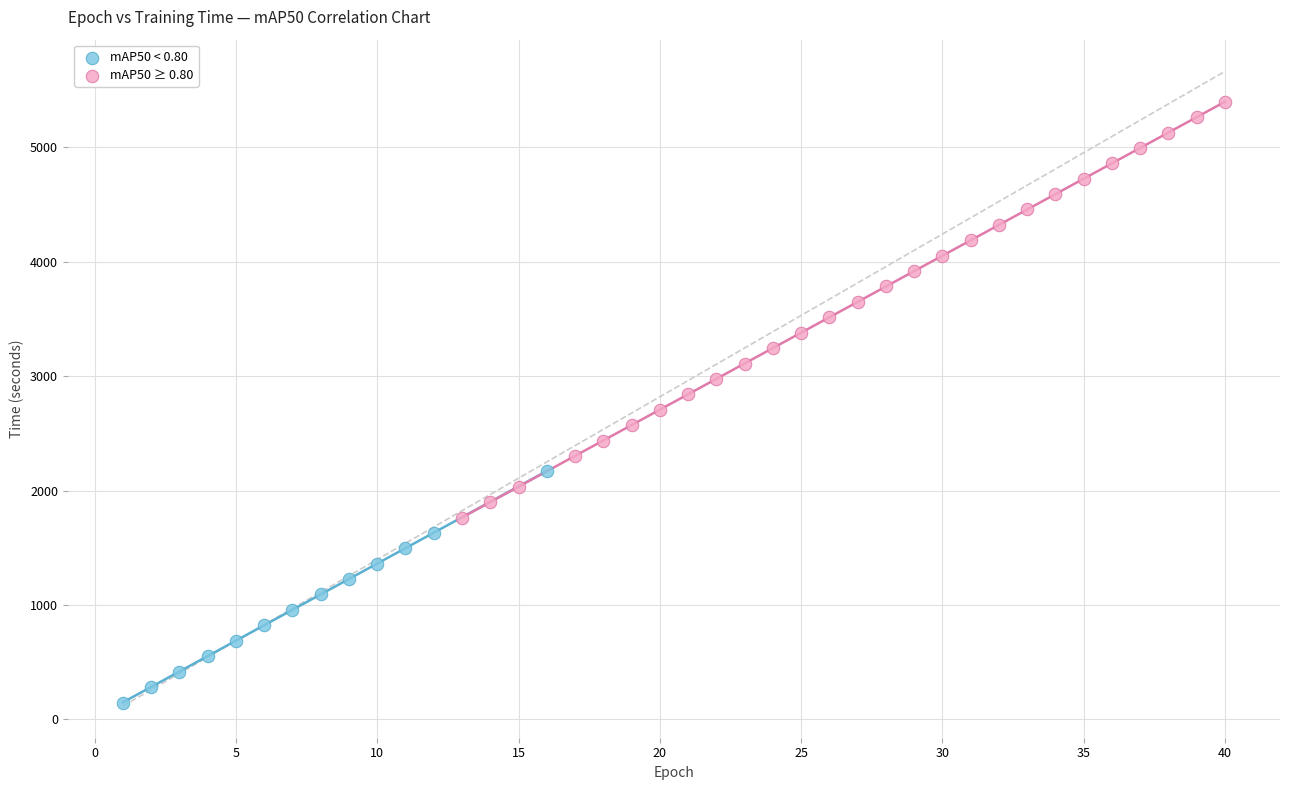

Which series contains the highest Y value?

mAP50 ≥ 0.80